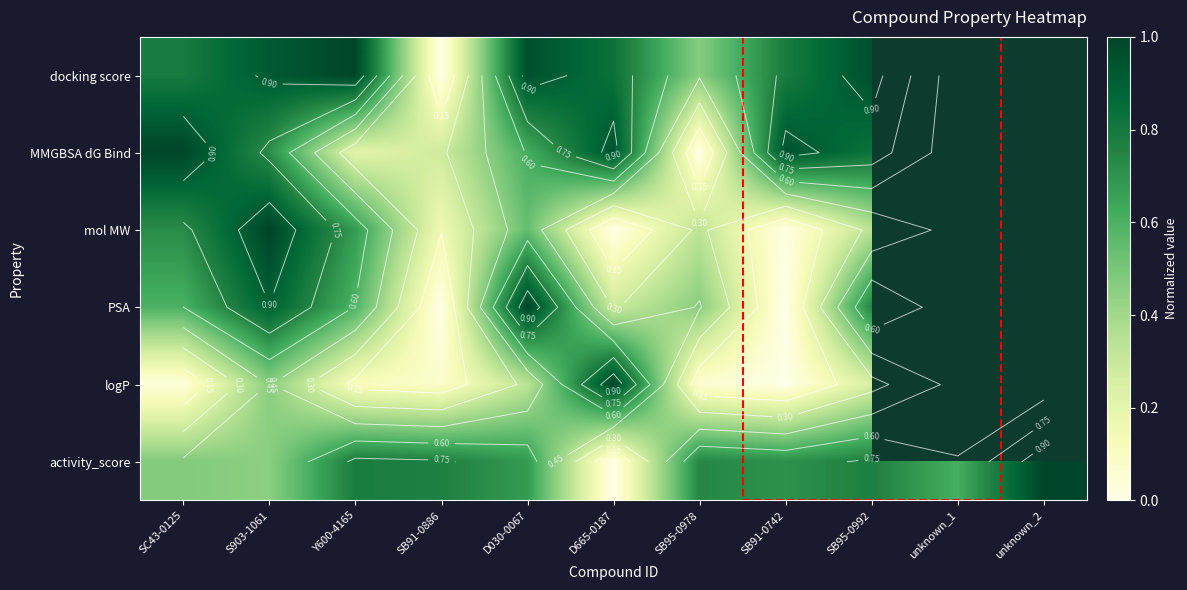

The mol MW series shows 1.0 at S903-1061. True or false?

True